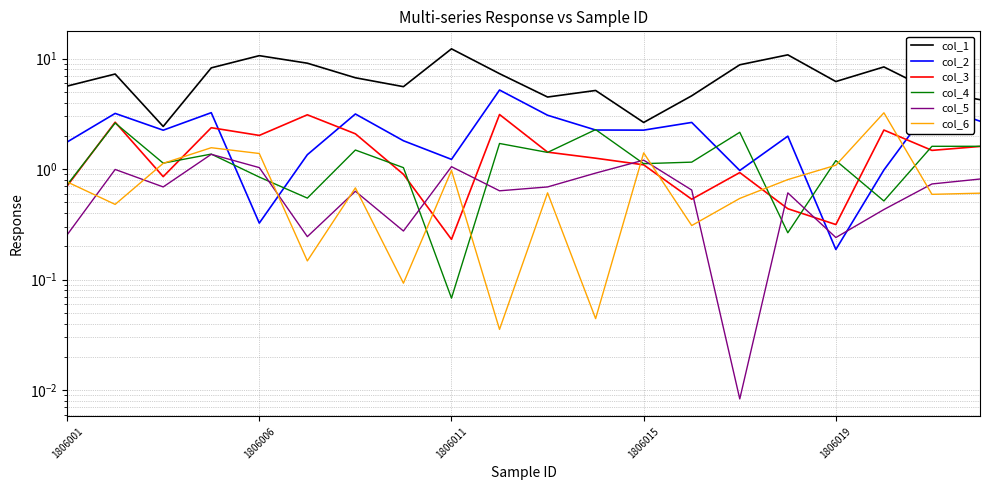

True or false: col_1 and col_6 intersect in this chart.

False